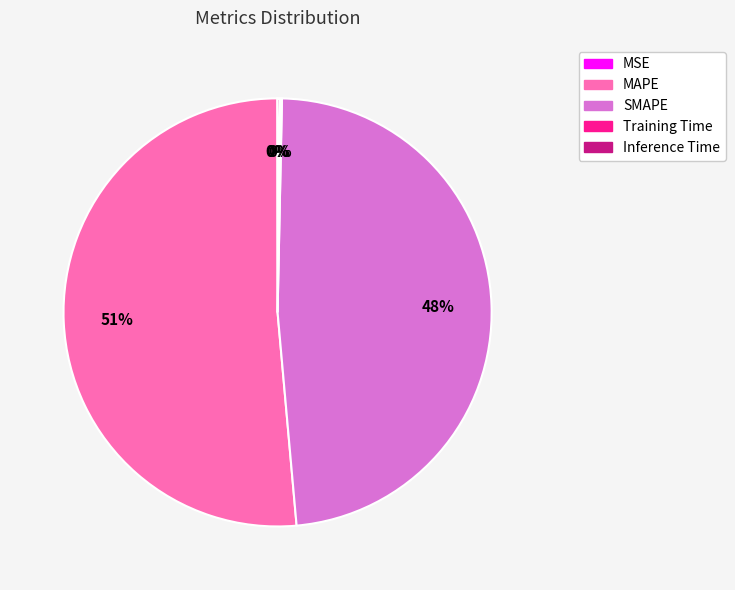

Which slice is the largest?

MAPE